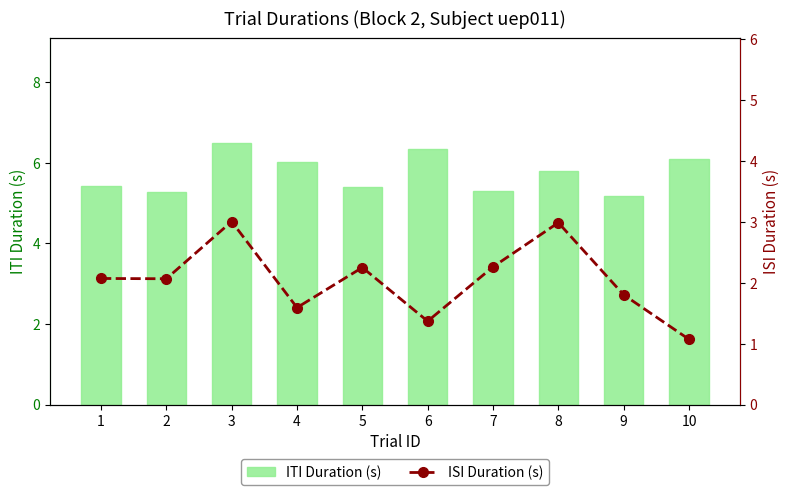

Between 4 and 7, which series saw the biggest shift?

ITI Duration (s)